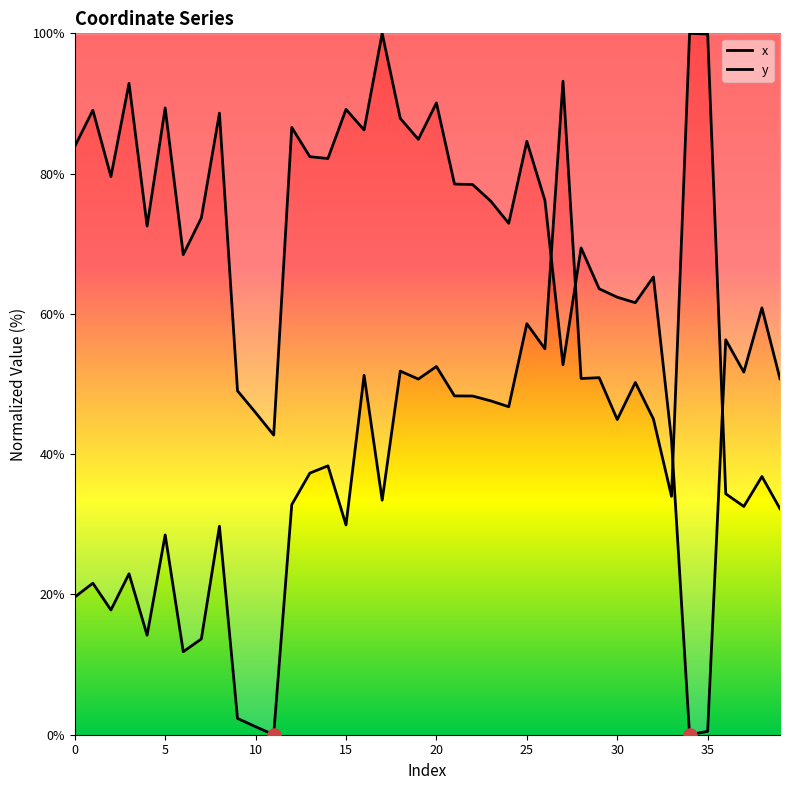

At which category is the sum across all series the highest?

27